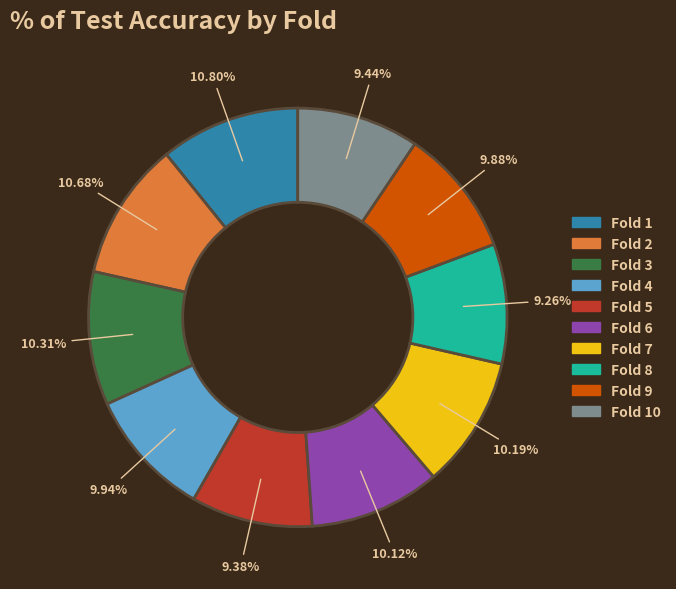

Count the number of slices in the pie.

10